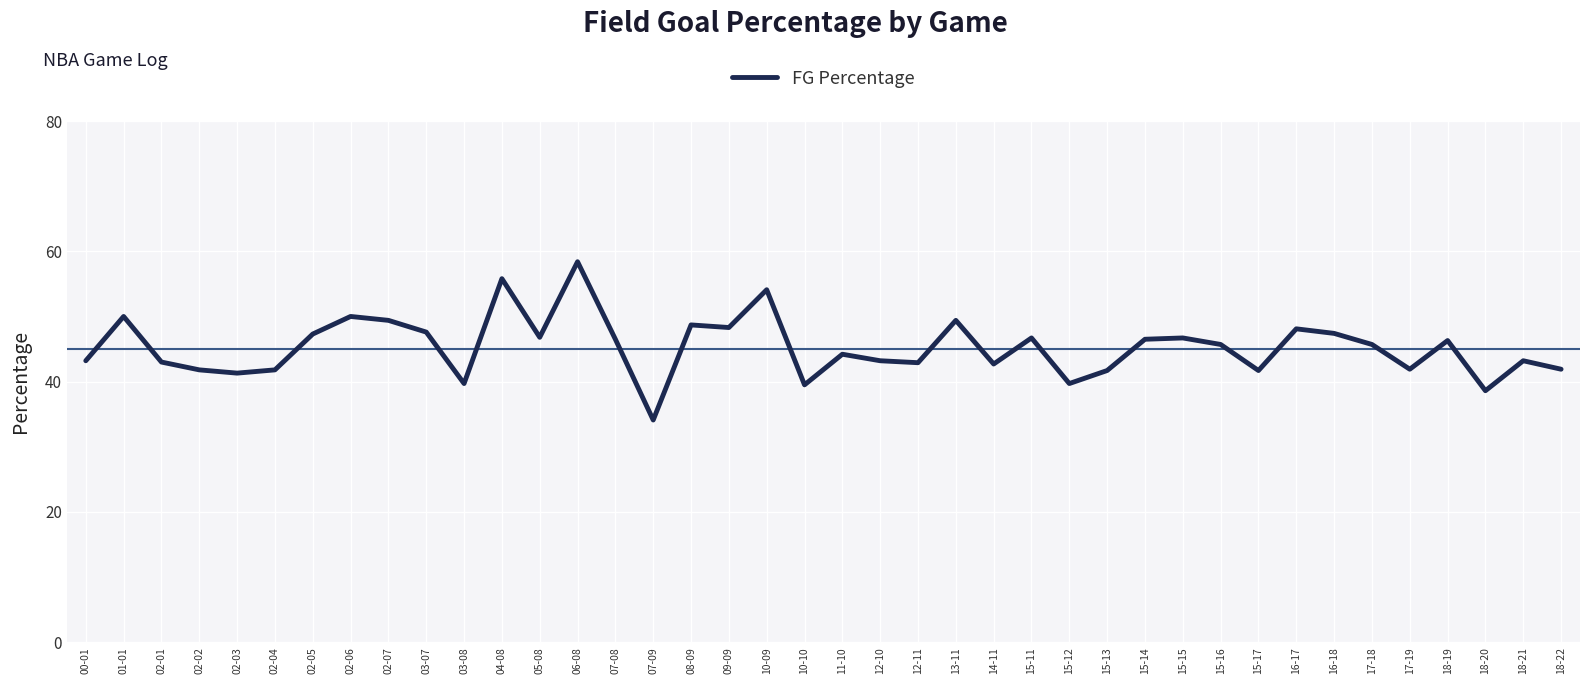

What is the difference between the values at 15-16 and 02-01?

2.7